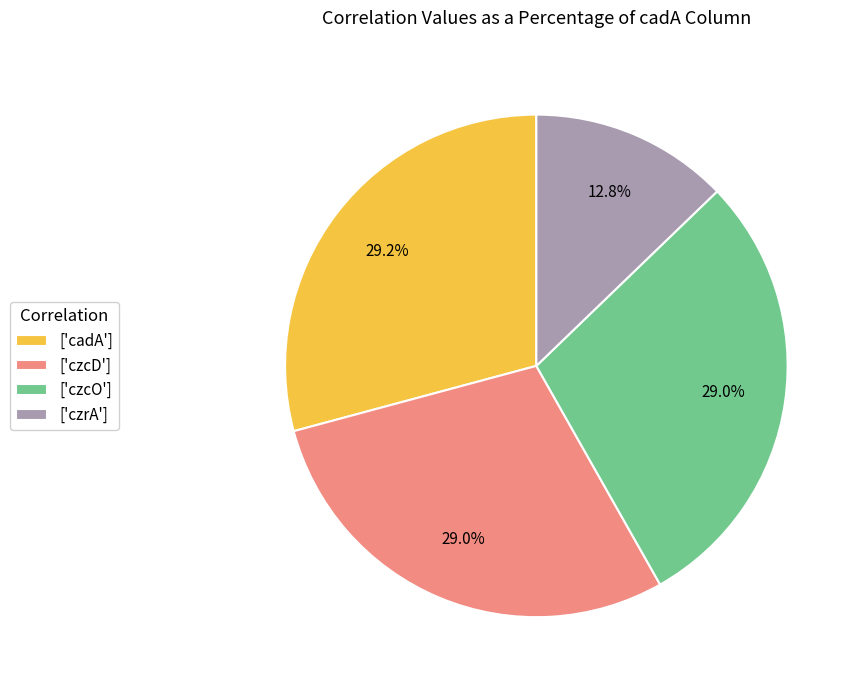

Do ['cadA'] and ['czrA'] together represent more than half of the pie?

No